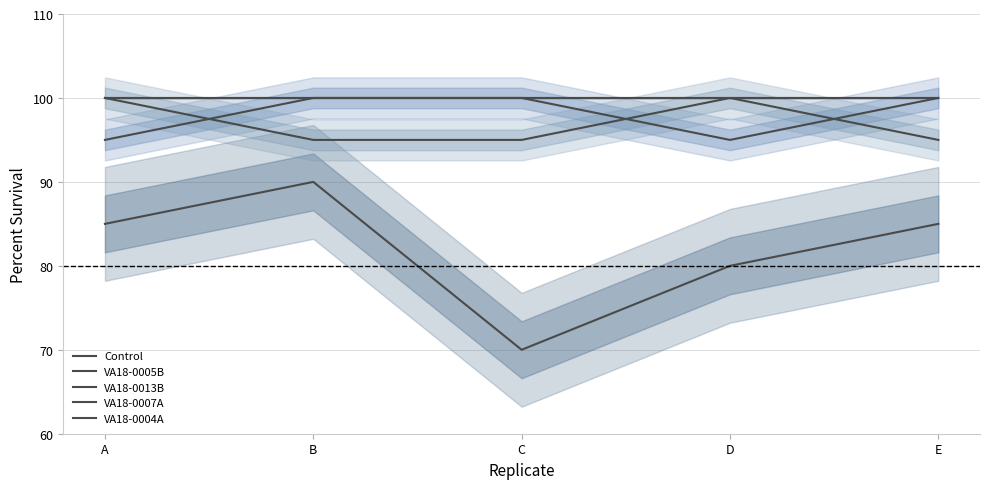

Does the chart display data point markers on the line(s)?

No